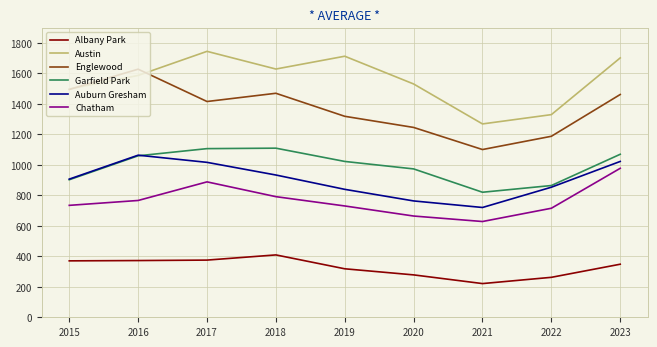

Rank the series at 2019 from lowest to highest value.

Albany Park, Chatham, Auburn Gresham, Garfield Park, Englewood, Austin